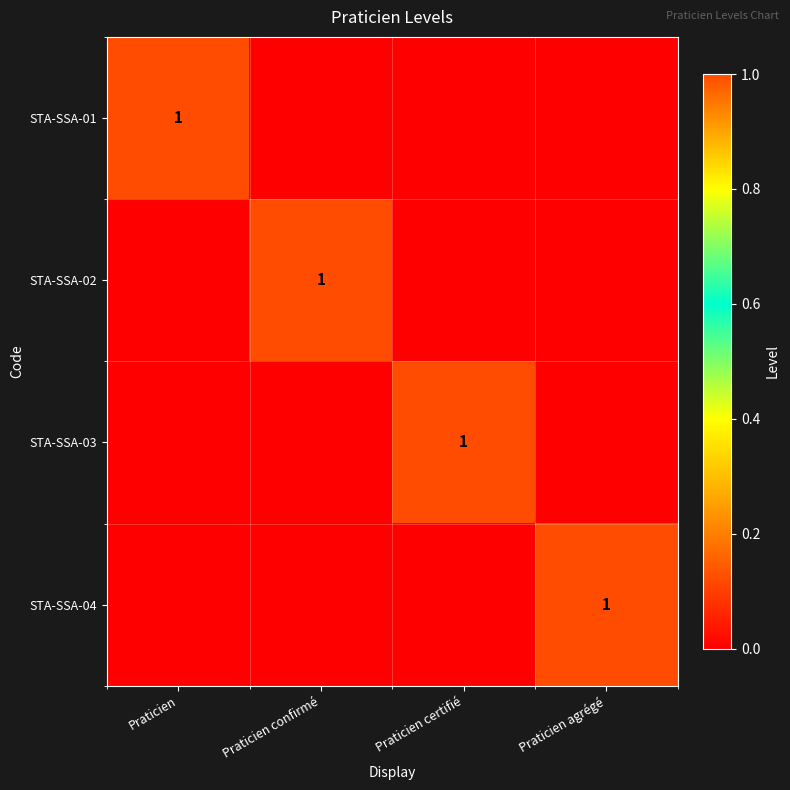

The STA-SSA-04 series shows 1 at Praticien agrégé. True or false?

True